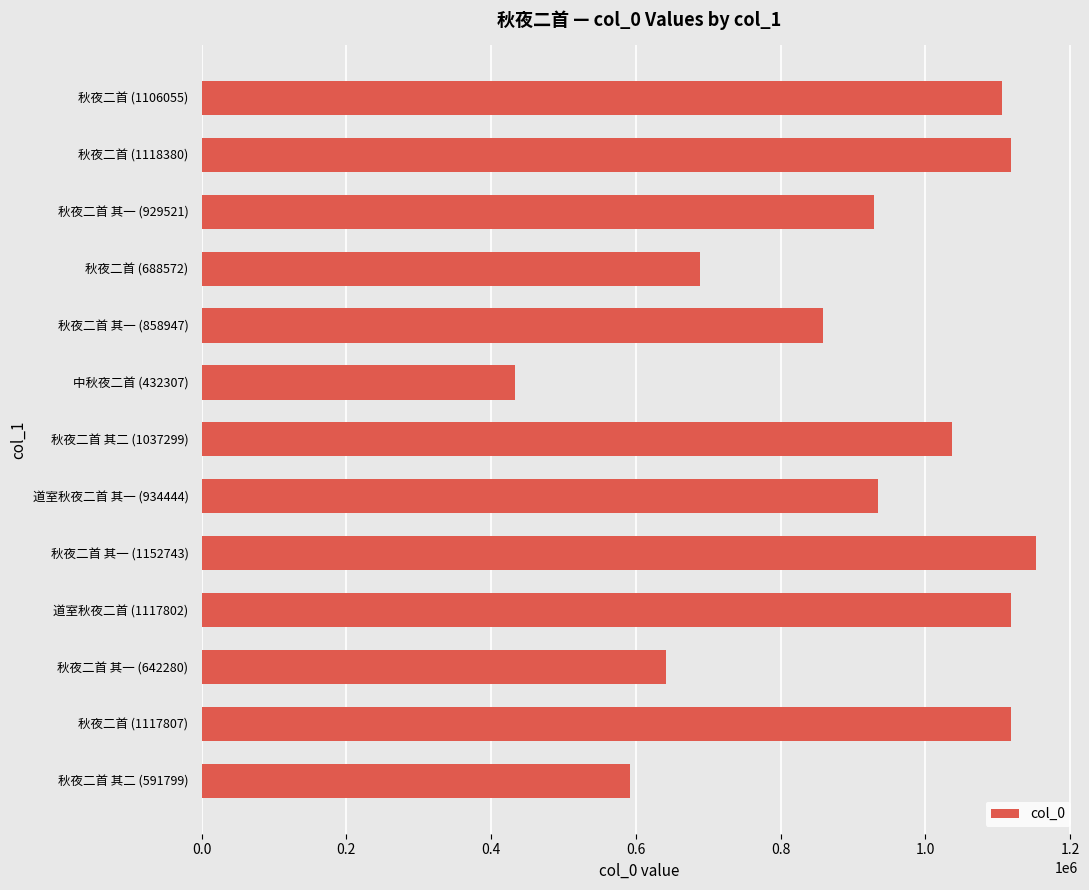

Where is the data nearest to the value 792525?

秋夜二首 其一 (858947)